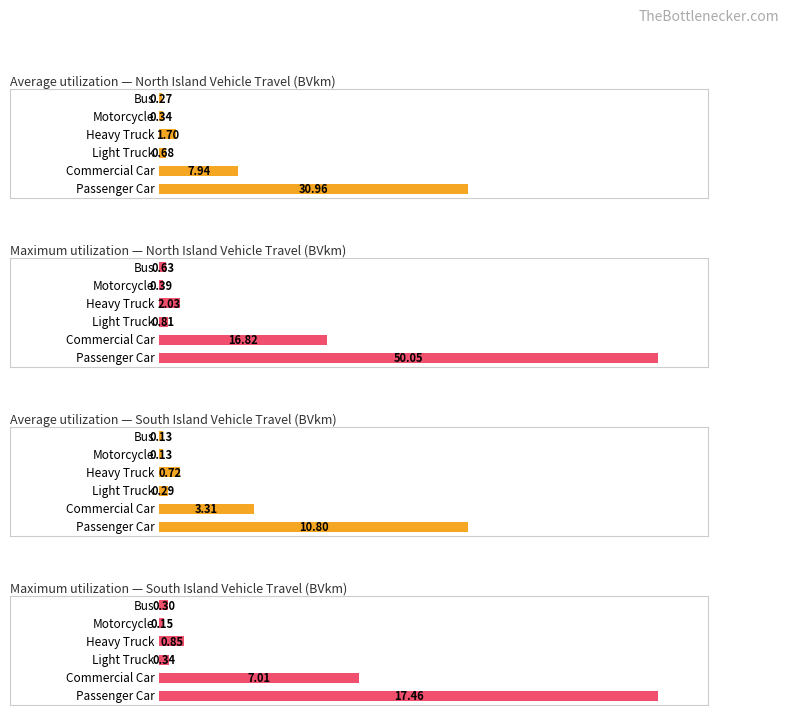

Which series has the largest range (max minus min)?

Maximum utilization — North Island Vehicle Travel (BVkm)